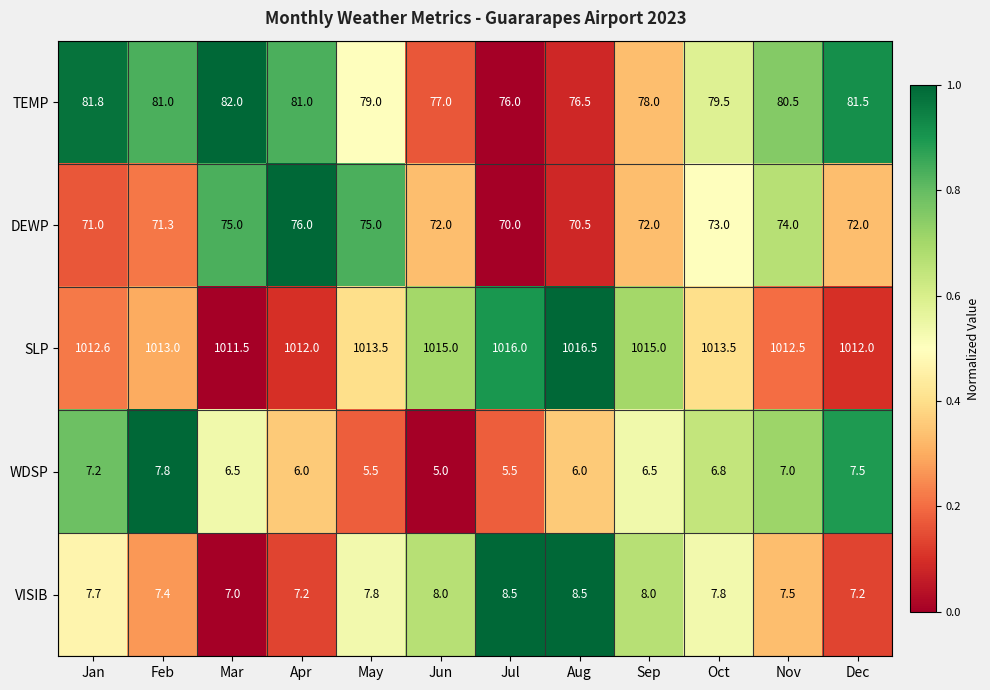

Read the VISIB value at Jan.

7.7